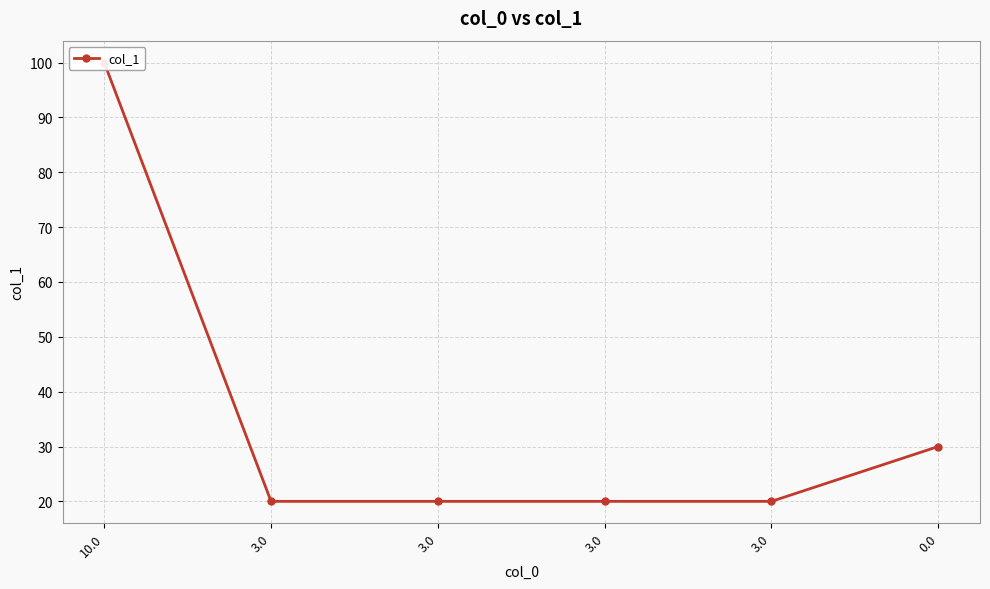

What is the approximate value at 0.0?

30